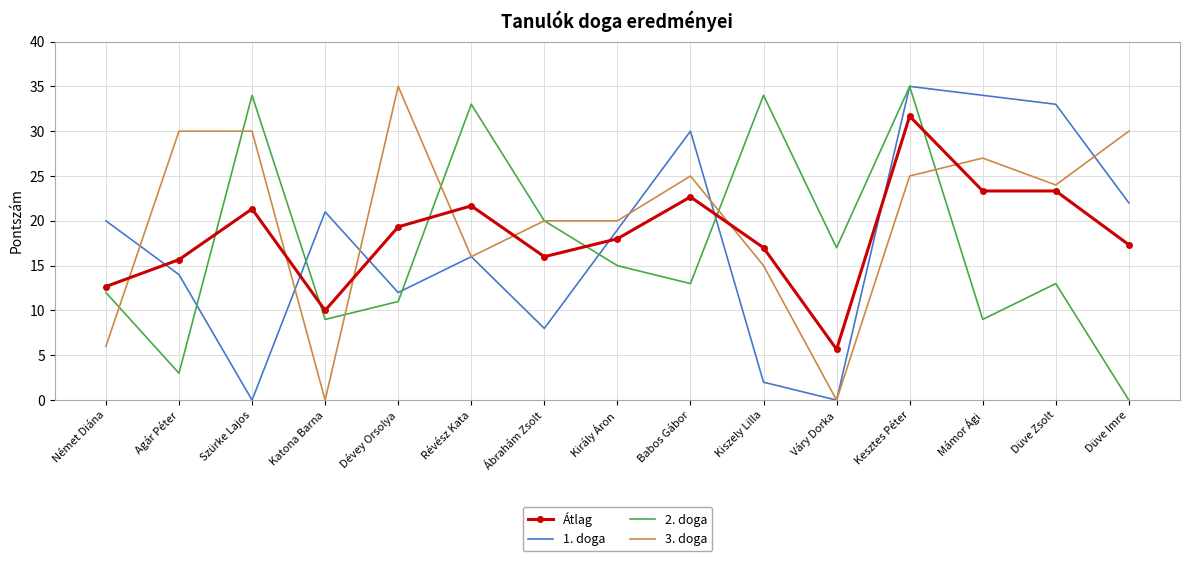

At which label does 2. doga first exceed 13?

Szürke Lajos